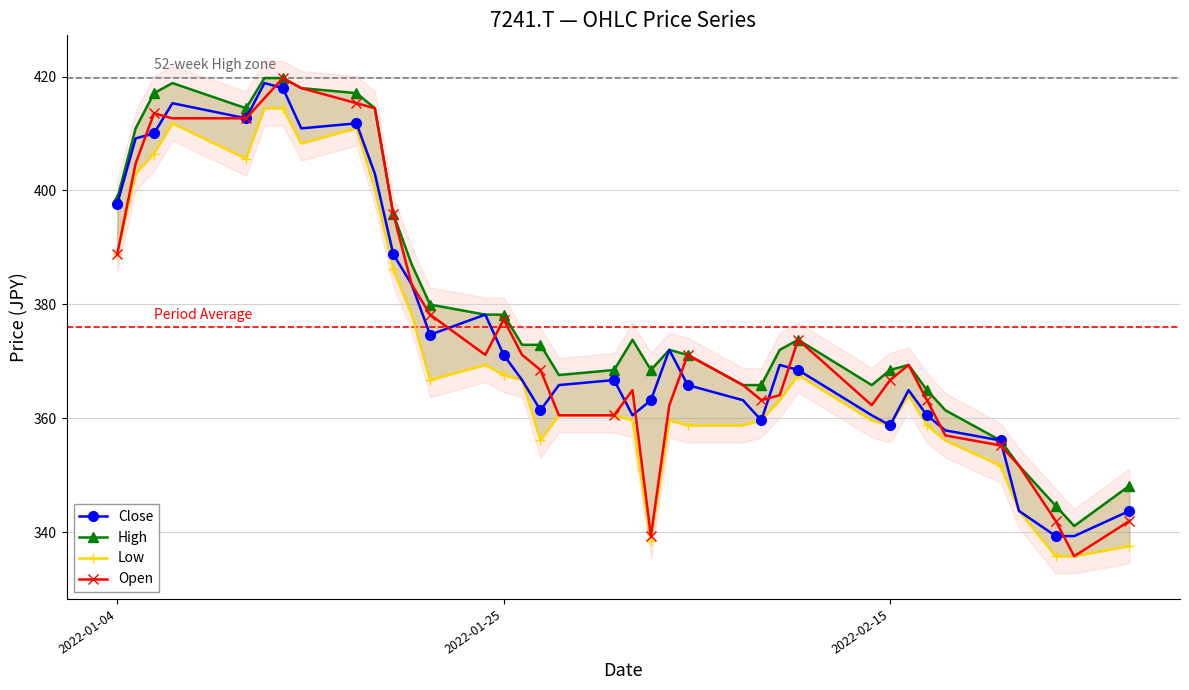

What is the minimum value for Close?

339.3